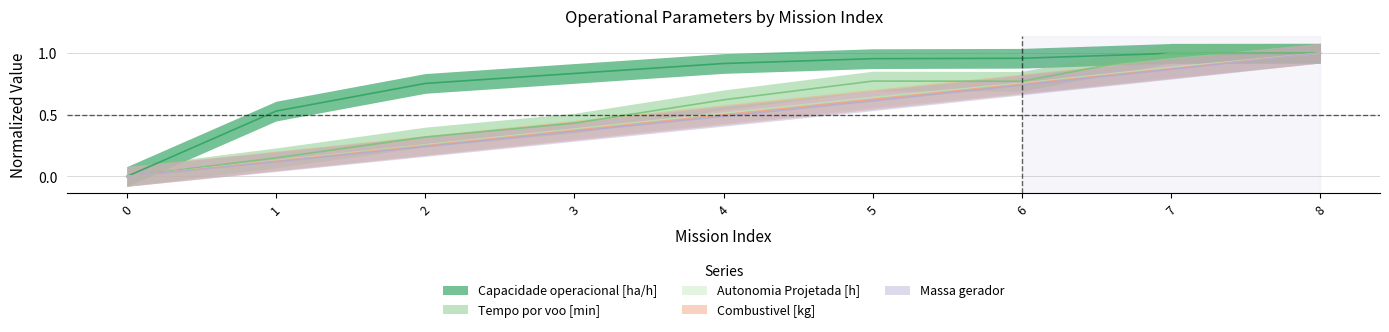

How many lines are shown in the chart?

5